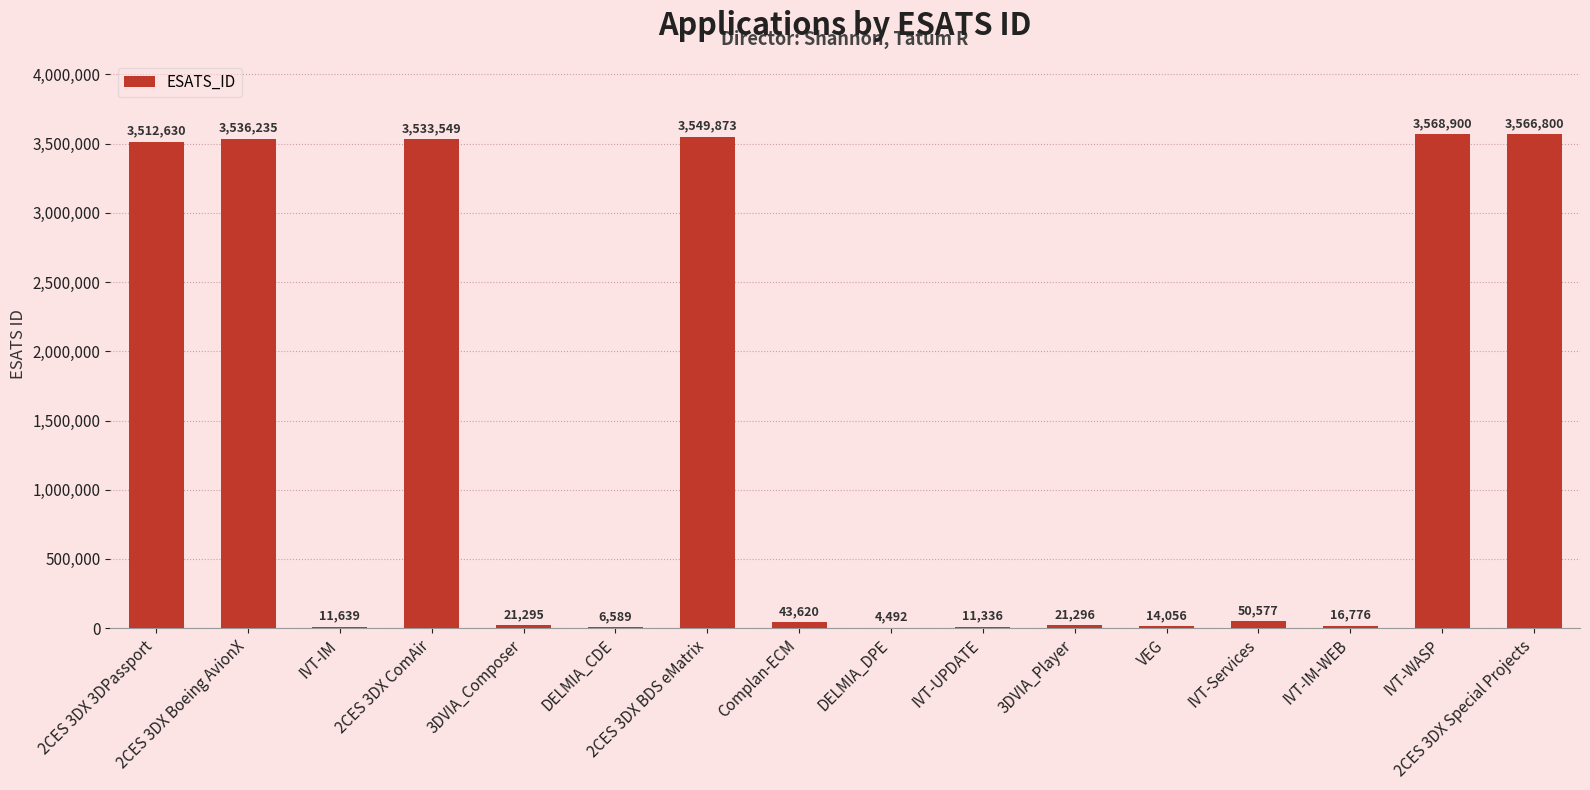

What is the greatest value displayed?

3568900